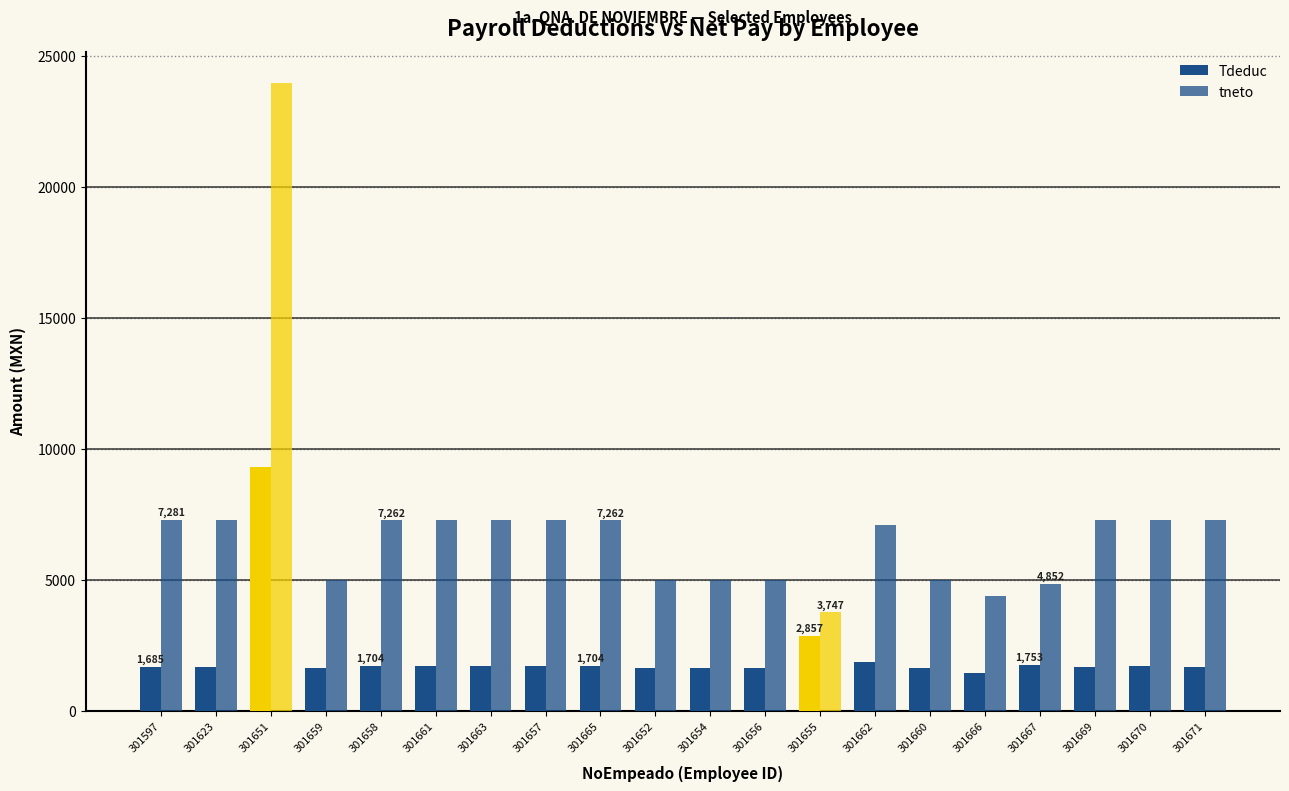

How many bars are there in total?

40